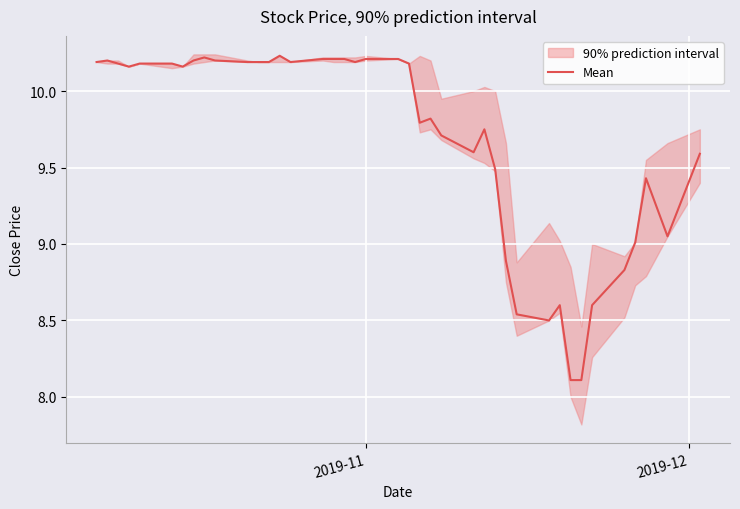

What is the maximum value shown in the chart?

10.2